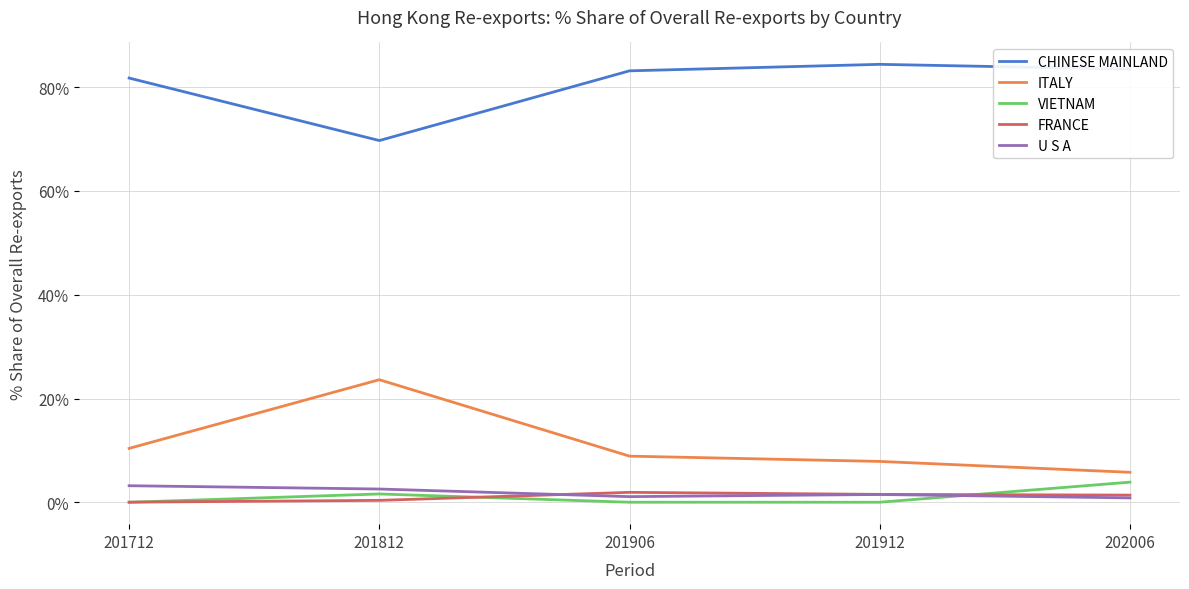

What is the greatest value displayed?

84.4